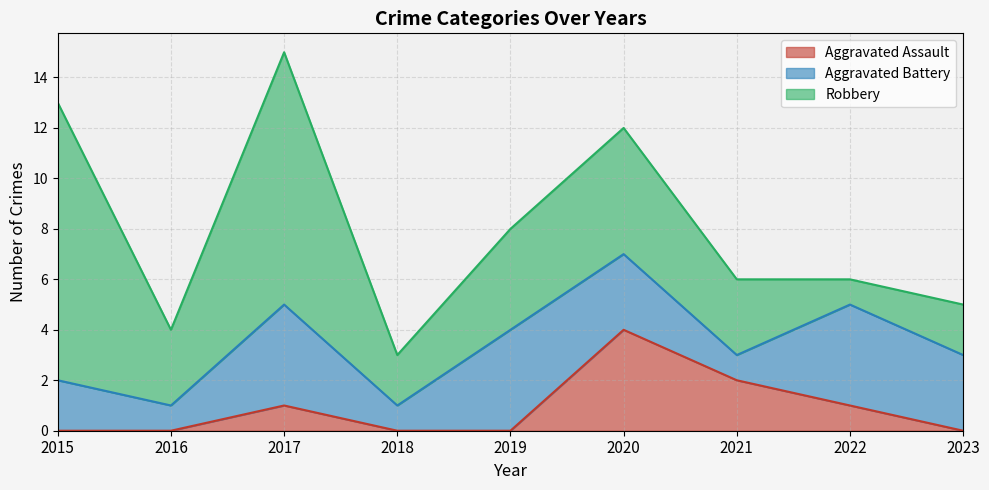

Which label corresponds to the largest value in the chart?

2015